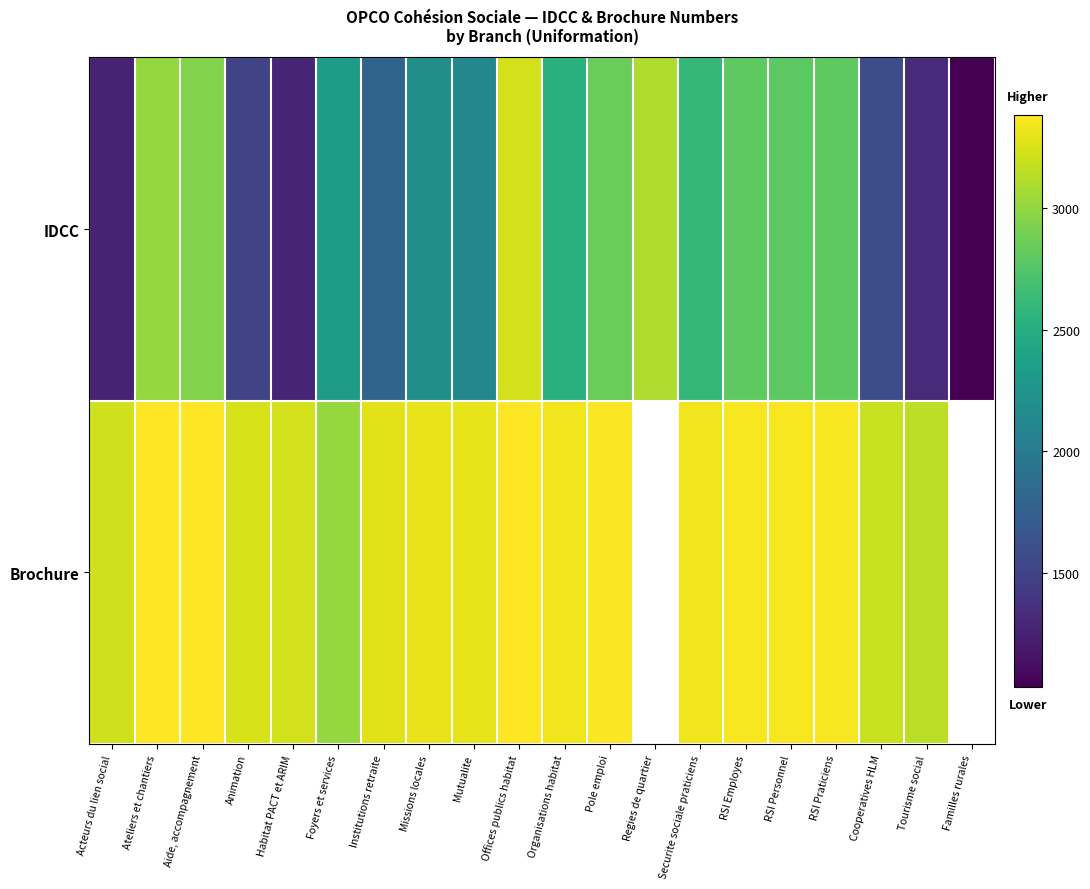

How many distinct data groups are displayed?

2